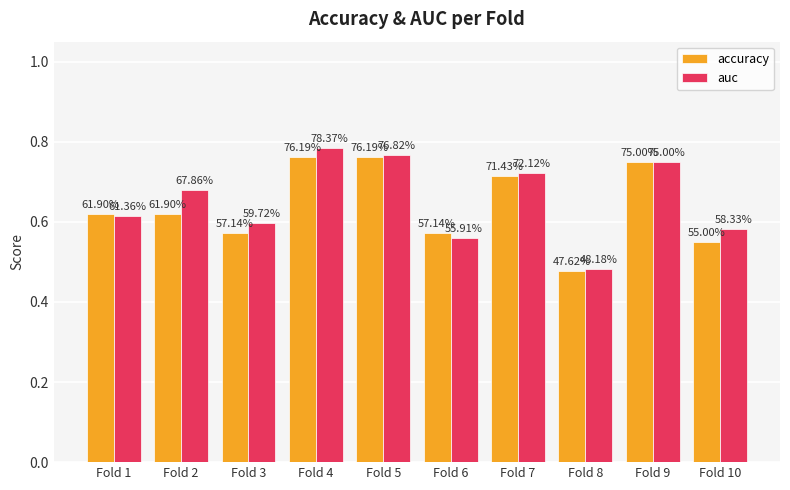

How many groups of bars are there?

10